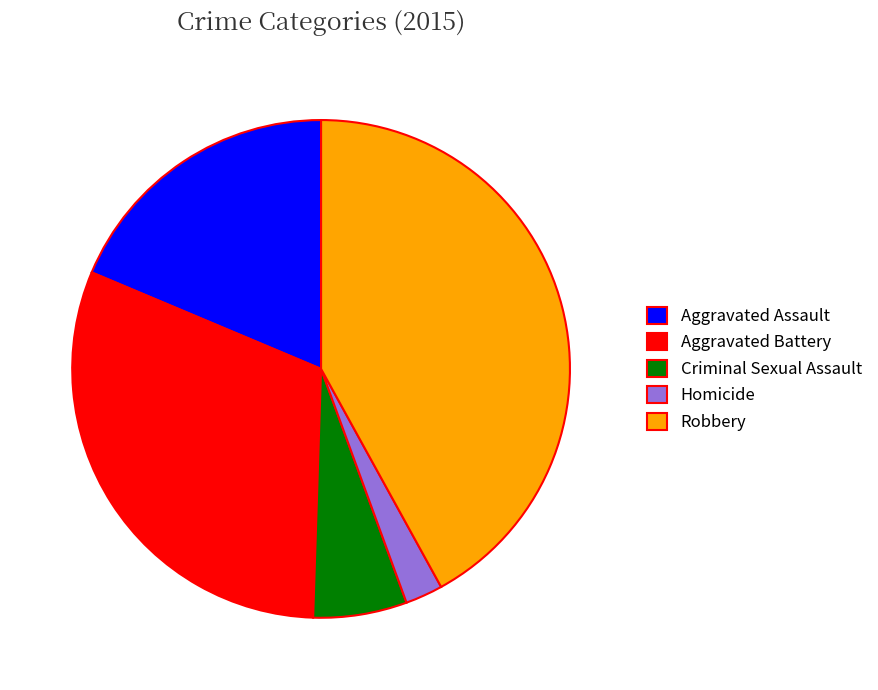

Which has a higher value, Homicide or Robbery?

Robbery